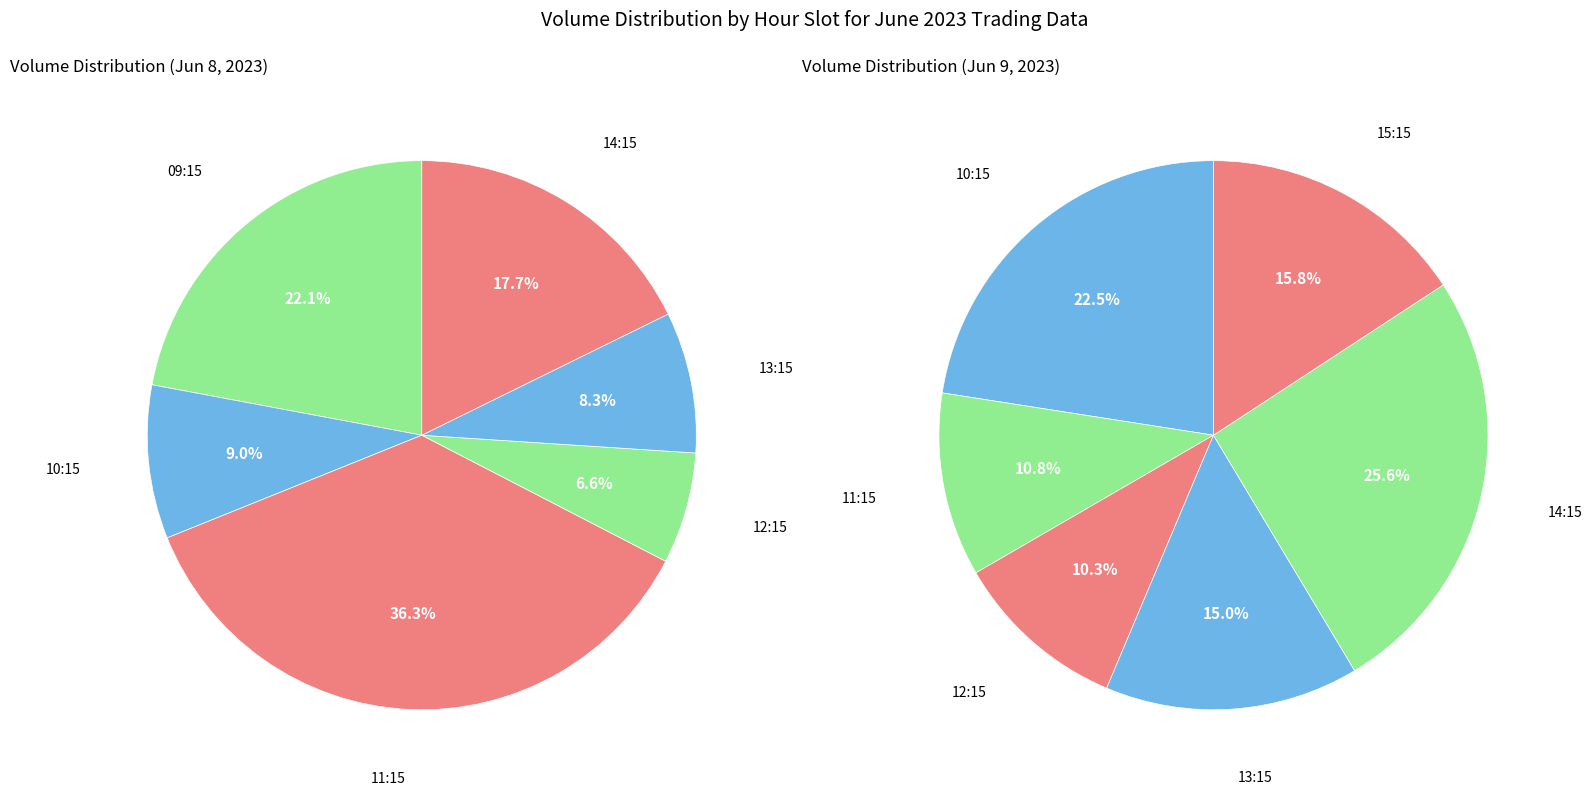

Is it true that 0 is 22% of the pie?

True